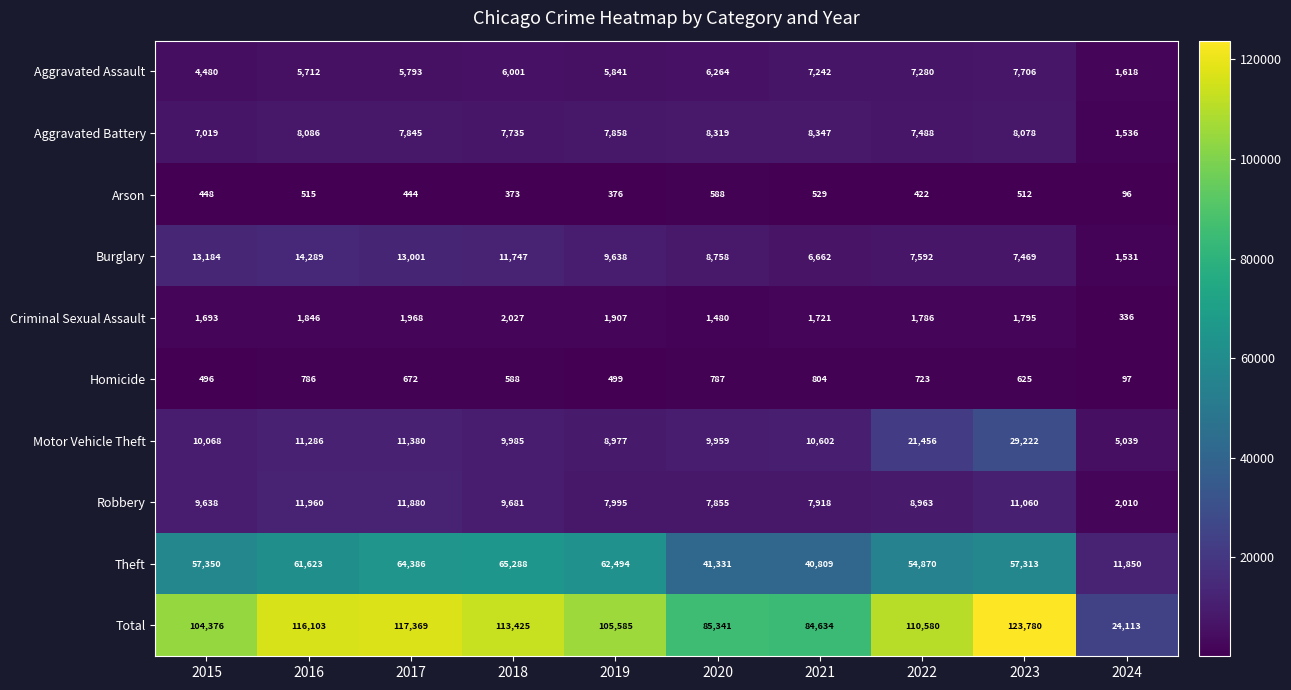

Rank the categories by Criminal Sexual Assault value from highest to lowest.

2018, 2017, 2019, 2016, 2023, 2022, 2021, 2015, 2020, 2024